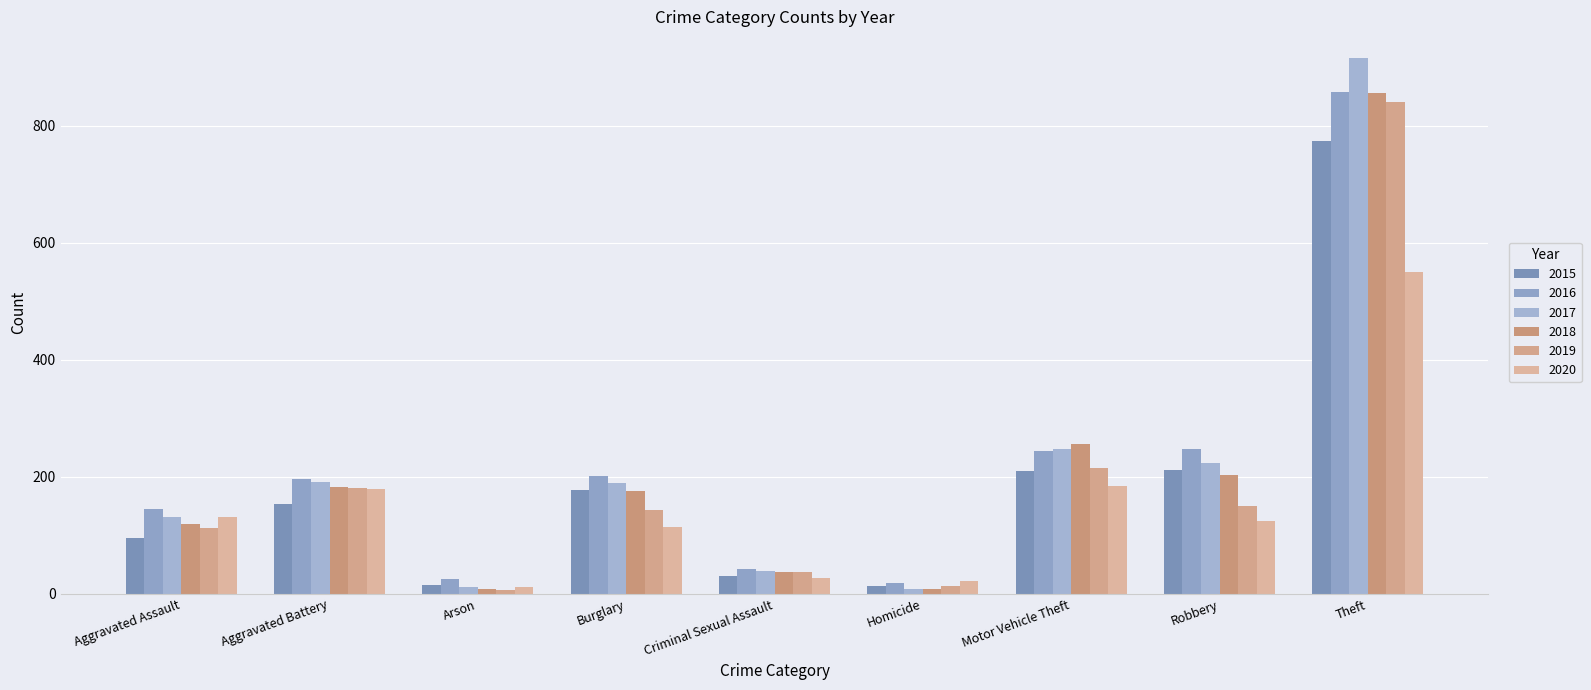

How many series are shown in this chart?

6